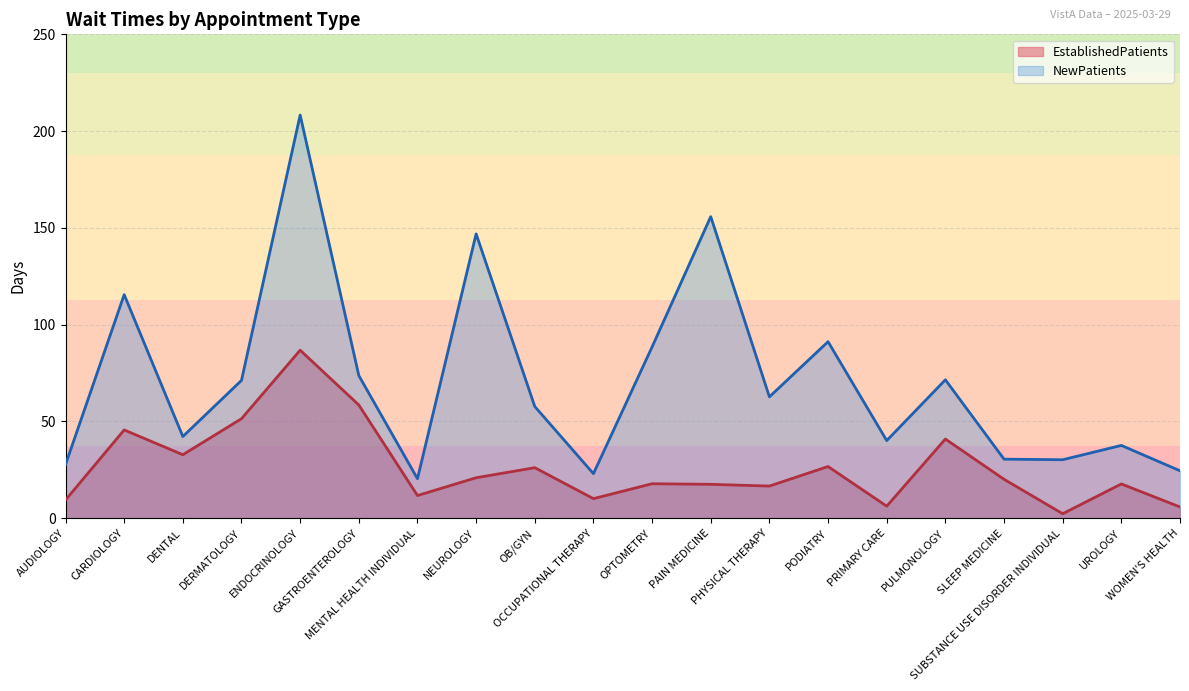

What is the sum of all NewPatients values?

1419.2